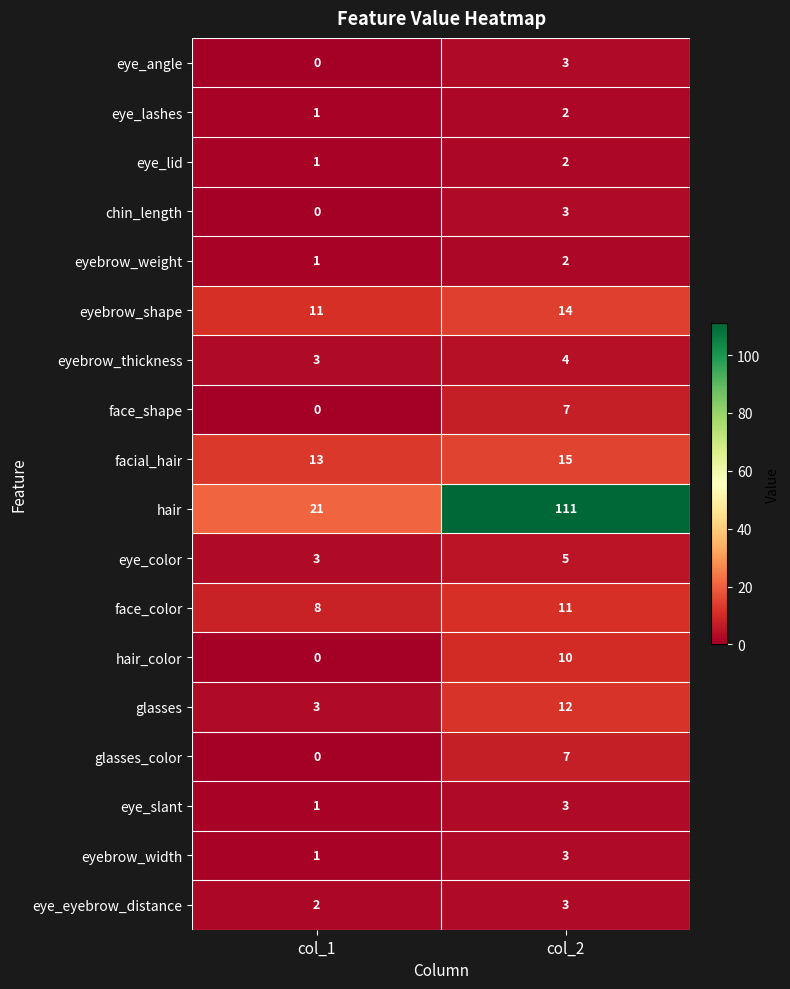

At which label is chin_length closest to 1?

col_1